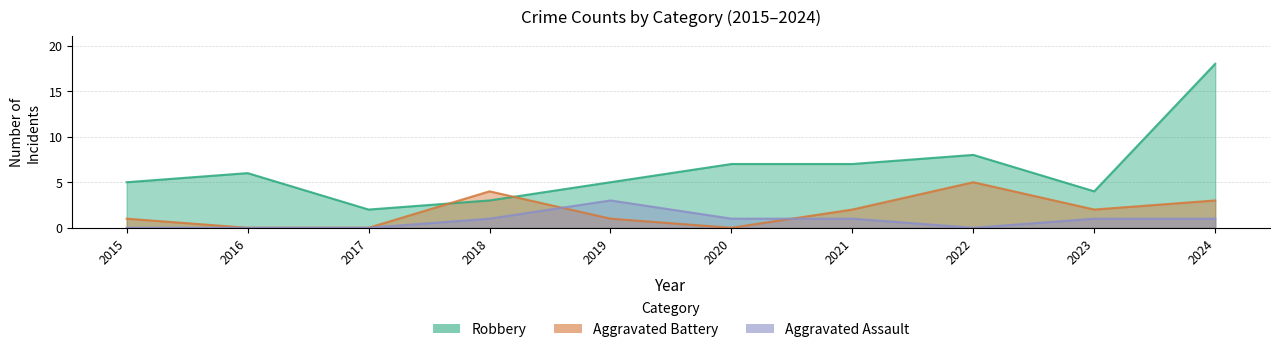

What is the value of the Robbery point at the 8th from the left?

8